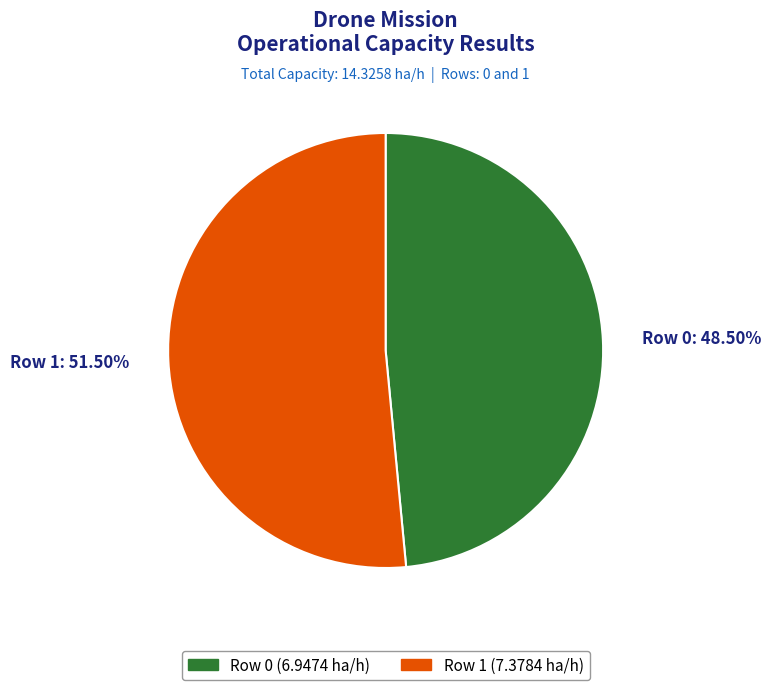

What is the largest slice in the pie chart?

Row 1